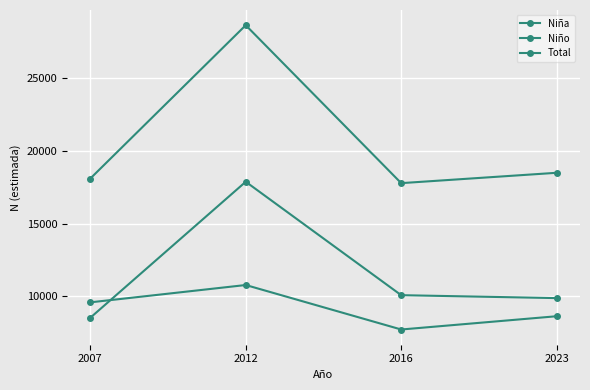

How many values in the Niña series are below 9584?

2